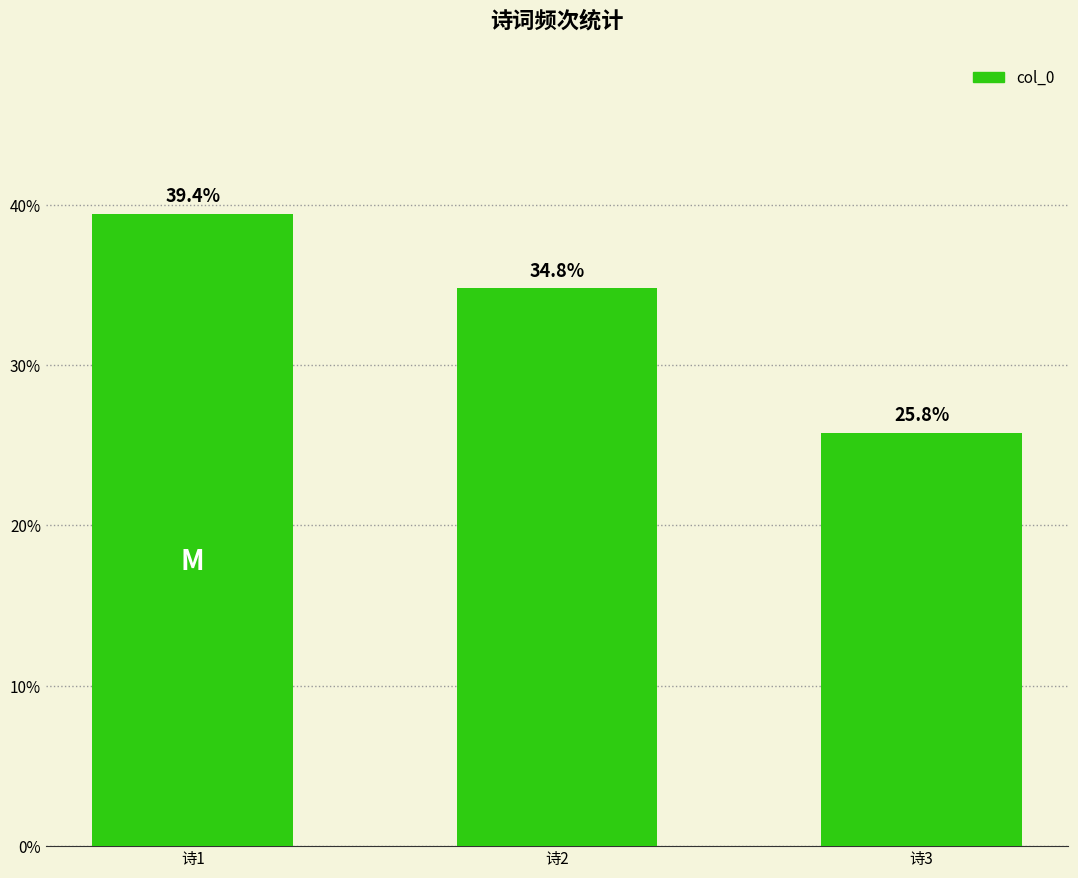

What is the change in value from 诗2 to 诗3?

-9.0